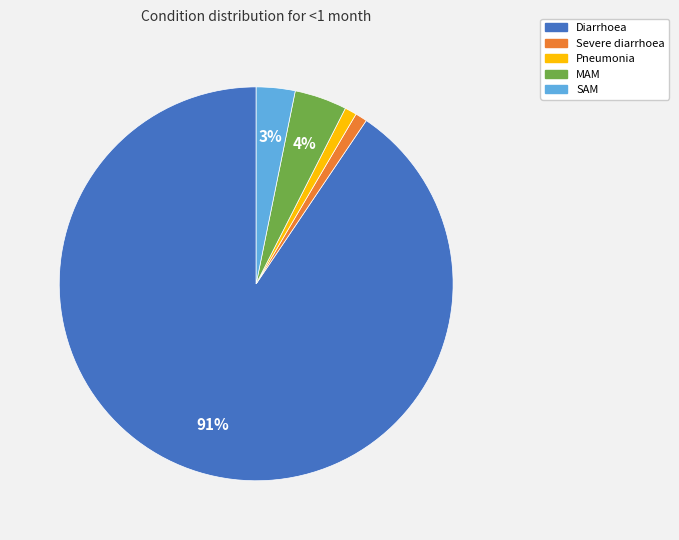

The MAM slice represents 14% of the pie. True or false?

False